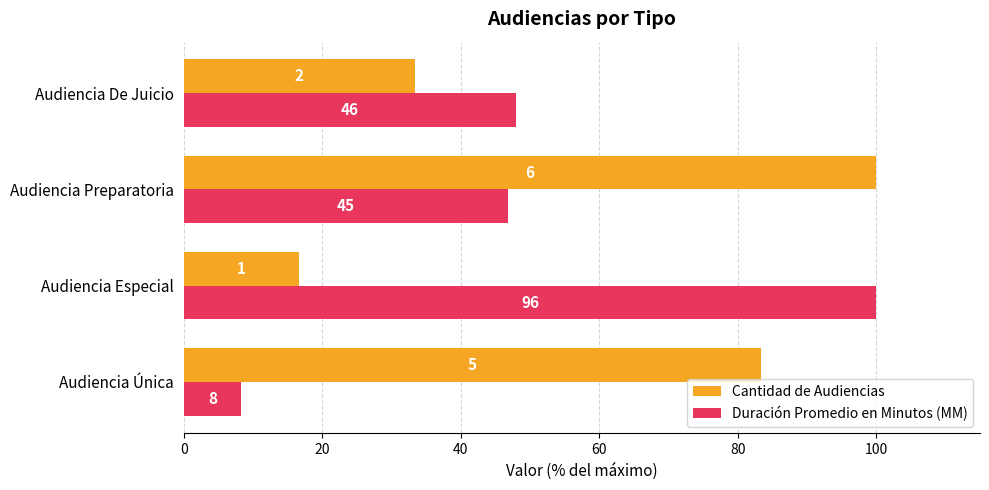

What are all the series names shown in the legend?

Cantidad de Audiencias, Duración Promedio en Minutos (MM)